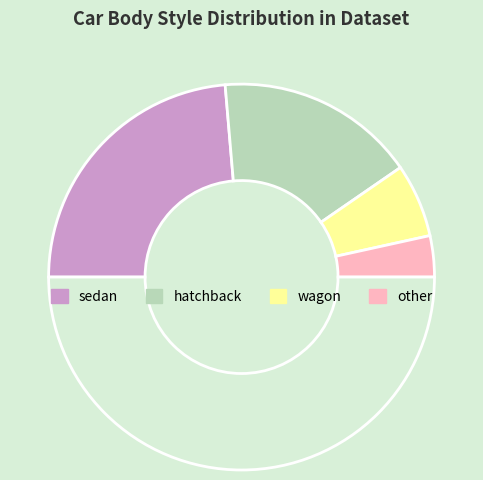

How many segments does this pie chart have?

5